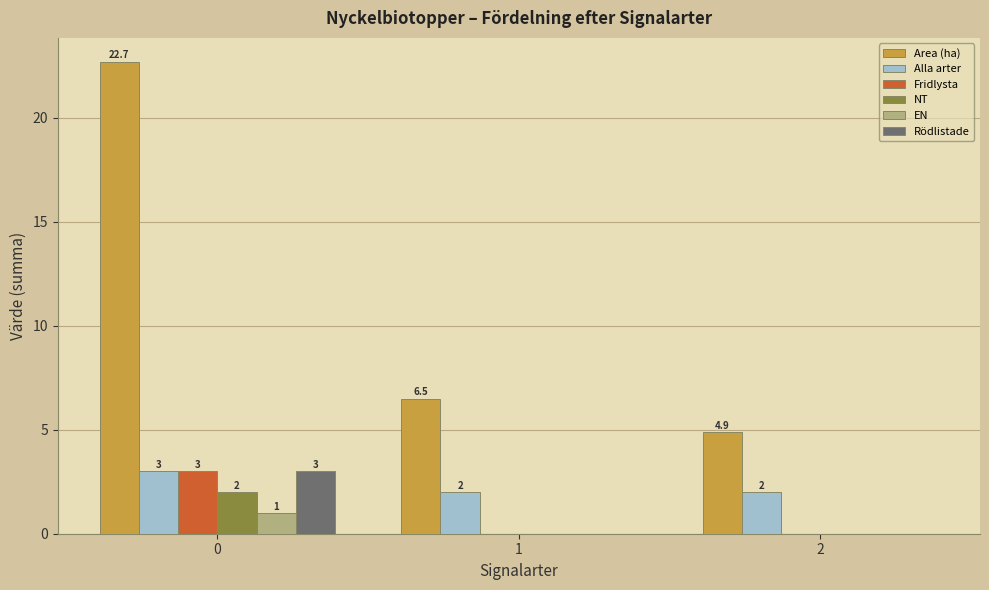

True or false: Area (ha) has a value of 4.9 at 2.

True